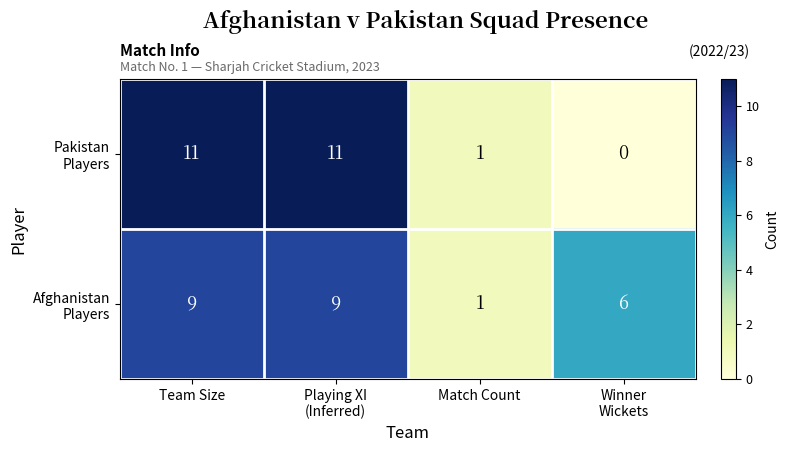

How many data points does each series have?

4